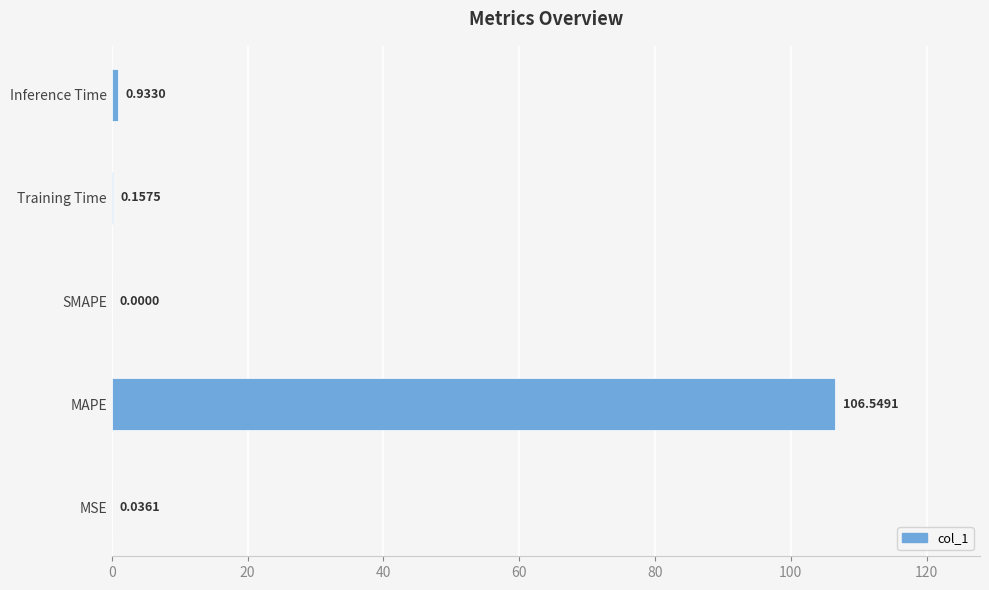

Reading right to left, what are all the values shown in this chart?

Inference Time=0.9	Training Time=0.2	SMAPE=0.0	MAPE=106.5	MSE=0.0